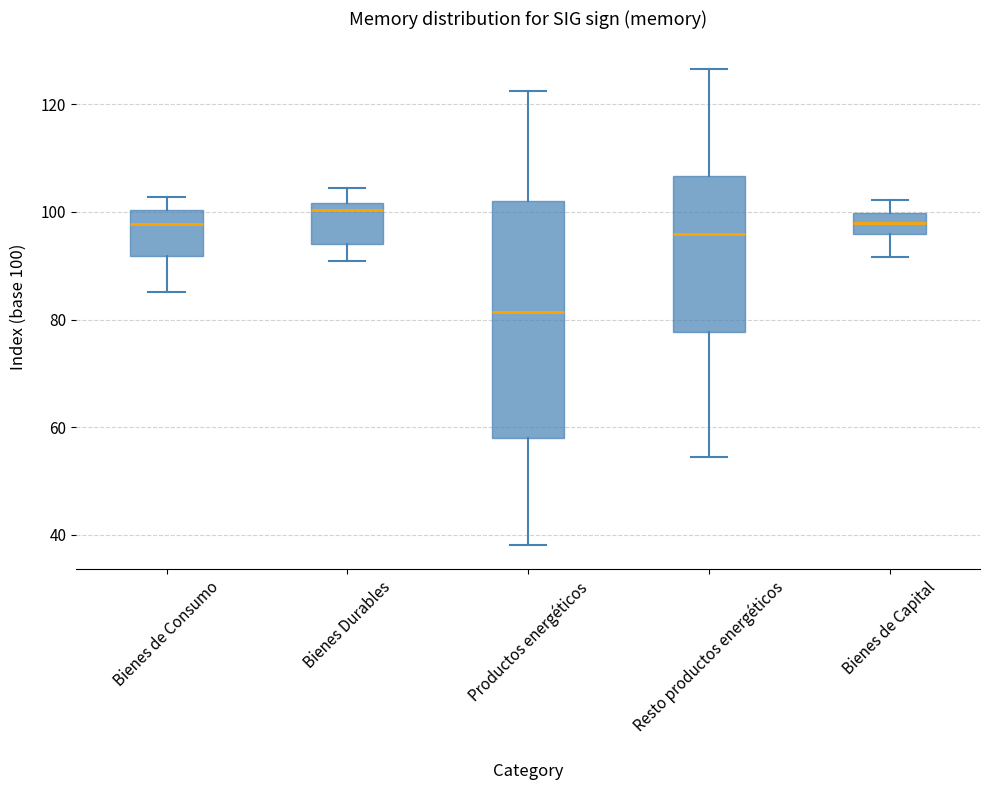

Reading left to right, transcribe this box plot: for each box, give where its median line is, the range the box spans, and where its two whiskers end, as read against the y-axis. The values are not printed on the chart, so give them approximately, as read against the axis.

Bienes de Consumo: median 98, box 92 to 100, whiskers 86 to 102
Bienes Durables: median 100, box 94 to 102, whiskers 90 to 104
Productos energéticos: median 82, box 58 to 102, whiskers 38 to 122
Resto productos energéticos: median 96, box 78 to 106, whiskers 54 to 126
Bienes de Capital: median 98, box 96 to 100, whiskers 92 to 102